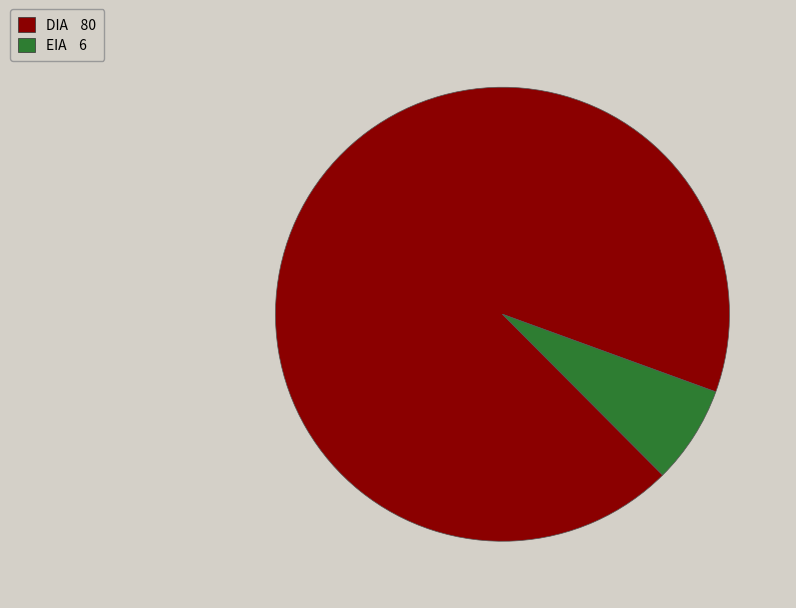

The DIA slice represents 93% of the pie. True or false?

True